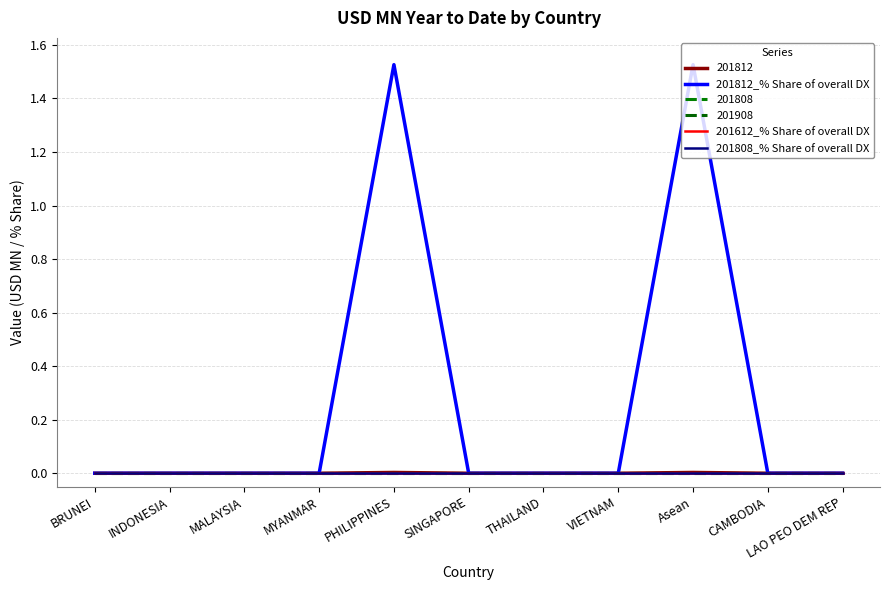

Where is the first local maximum for 201812_% Share of overall DX?

PHILIPPINES